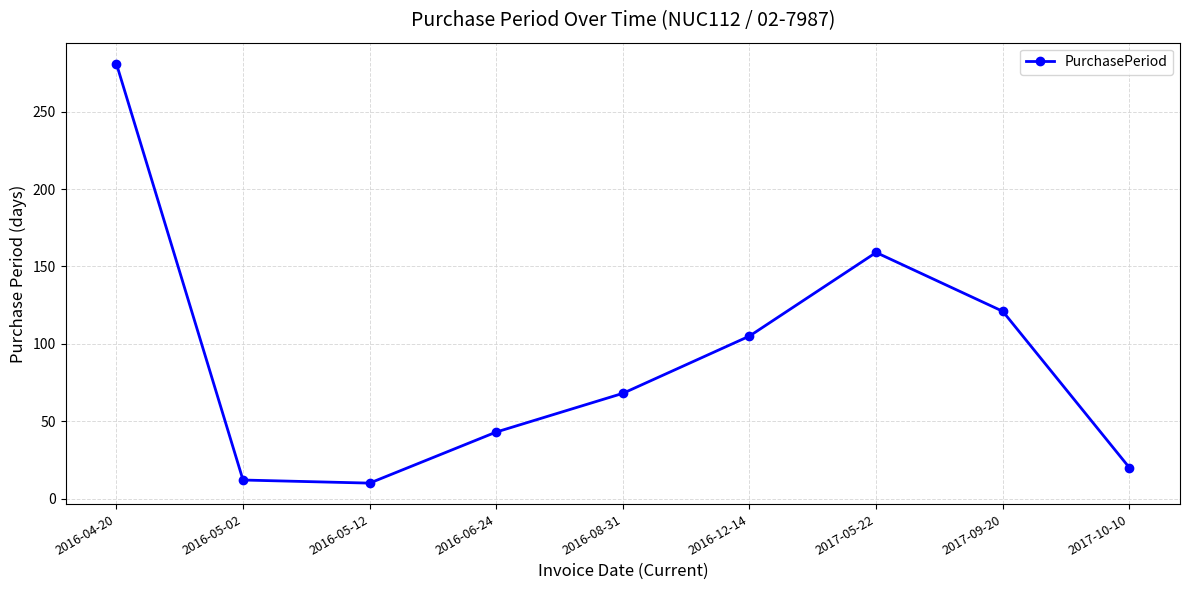

What is the label of the 2nd point from the left?

2016-05-02